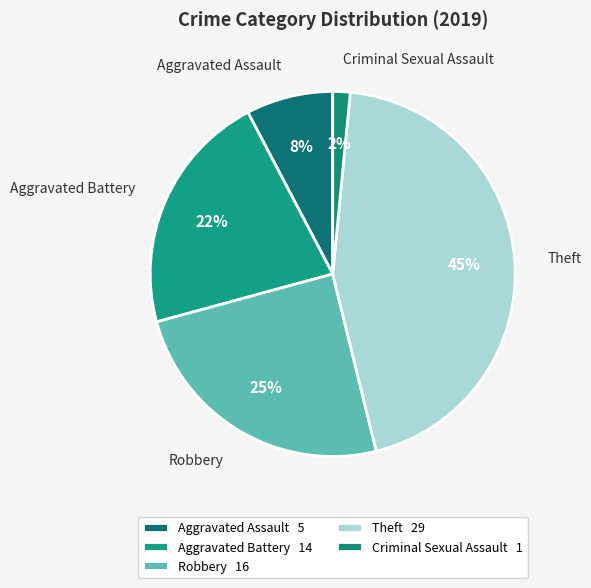

How many segments does this pie chart have?

5